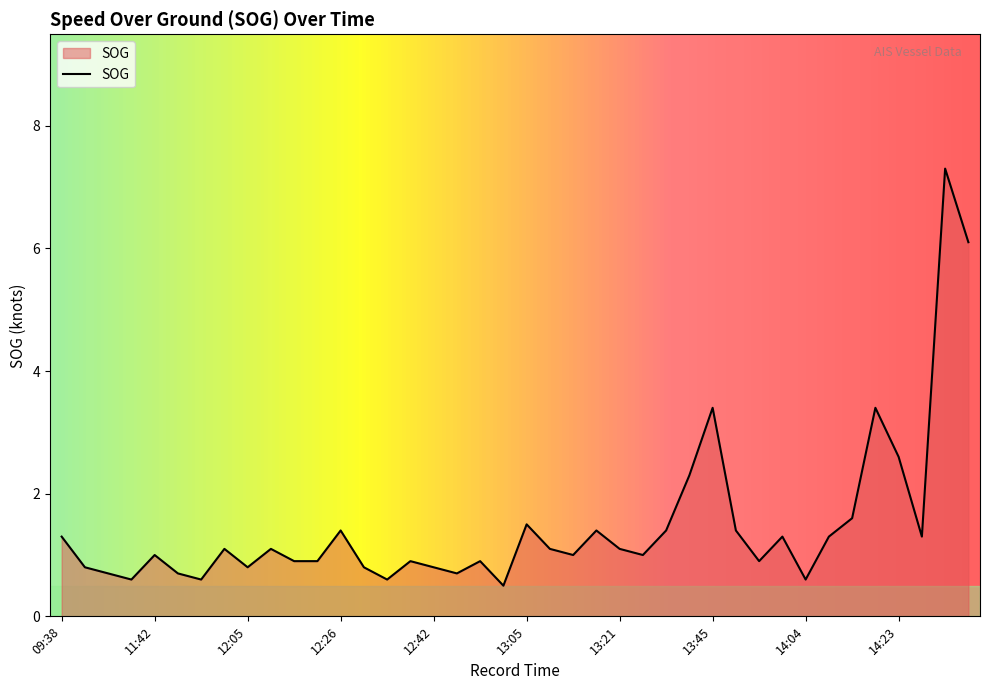

What is the minimum value shown in the chart?

0.5